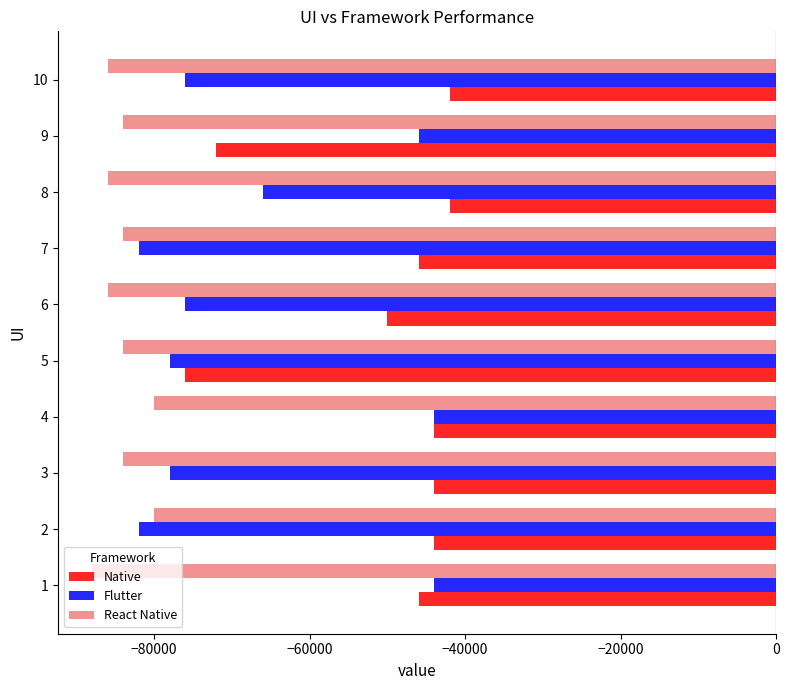

What is the highest value of the React Native series?

-80000